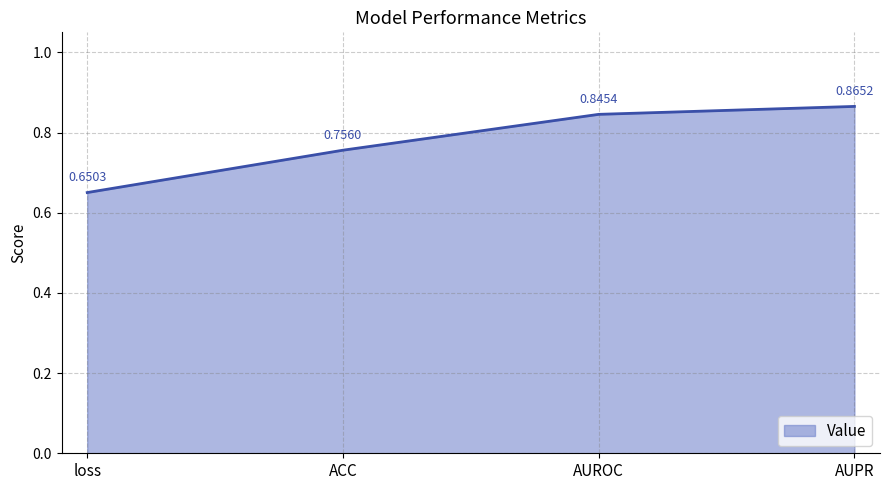

True or false: there are more than 2 points higher than both neighbors.

False